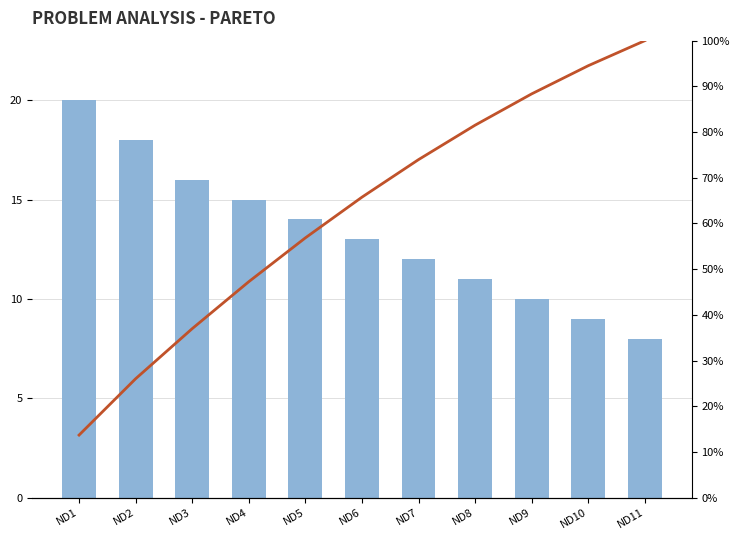

Which series has the largest range (max minus min)?

cumulative %